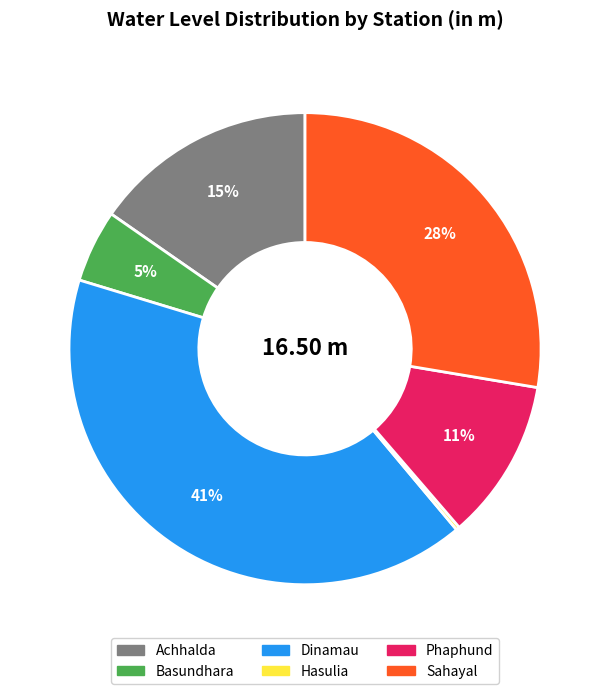

To the nearest percent, what is the difference between the Basundhara and Sahayal slice percentages?

23%